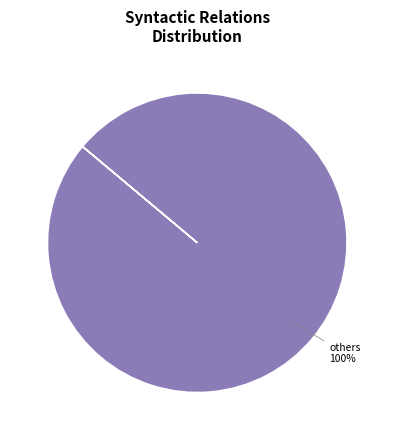

Is there a majority slice in this chart?

Yes